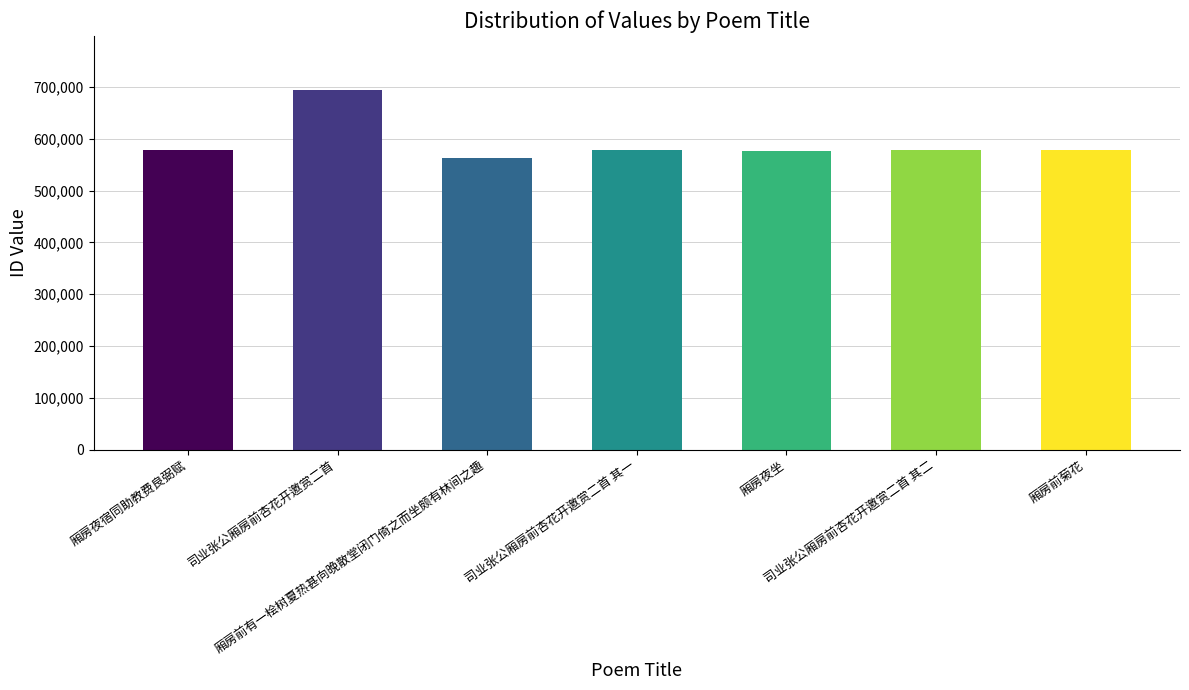

What is the label of the 5th bar from the right?

厢房前有一桧树夏热甚向晚散堂闭门倚之而坐颇有林间之趣